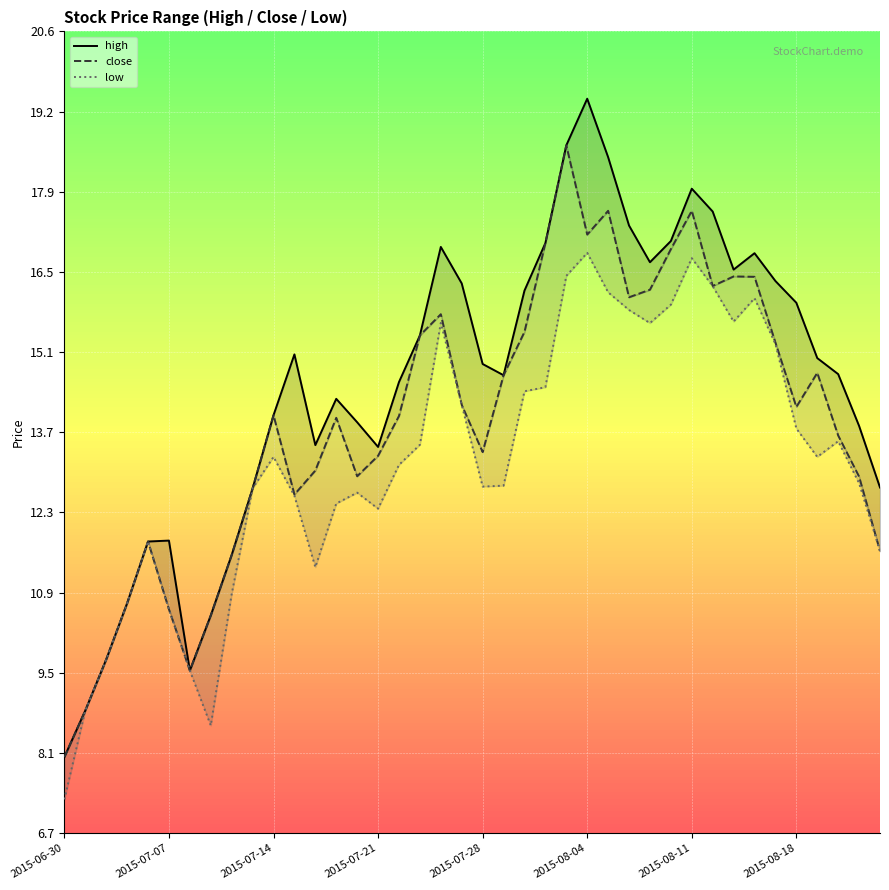

True or false: high and low intersect in this chart.

False